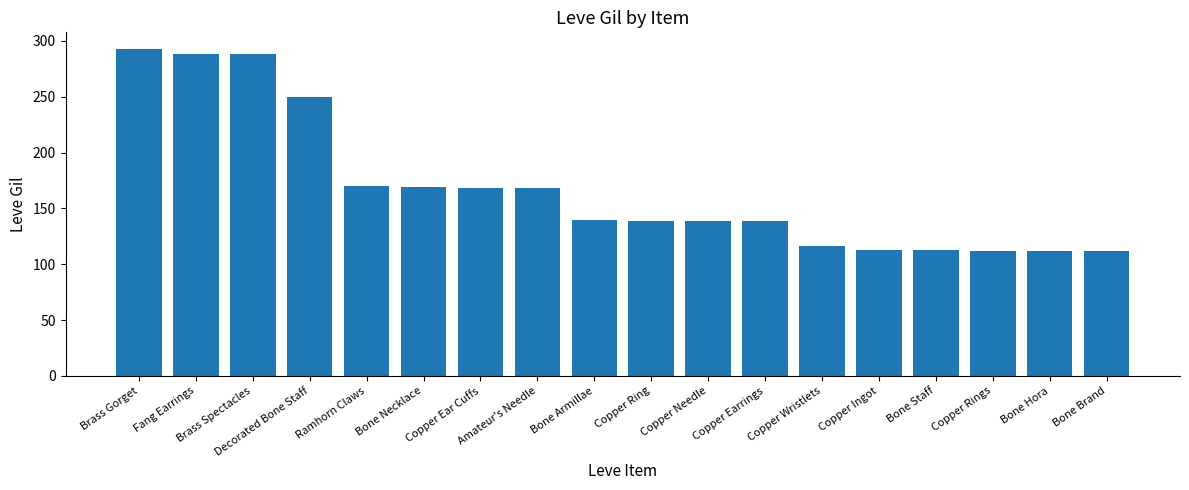

What is the label of the 9th bar from the left?

Bone Armillae